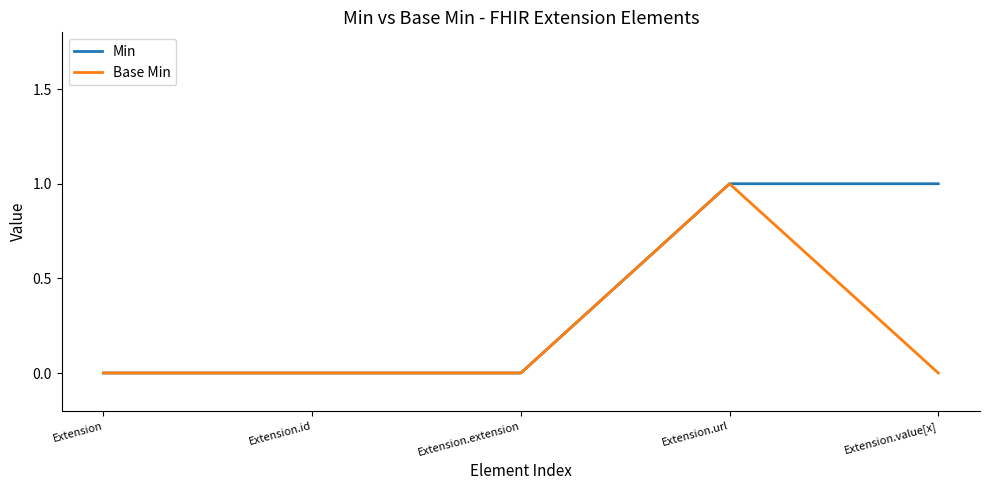

What is the difference between the maximum and minimum values in the Base Min series?

1